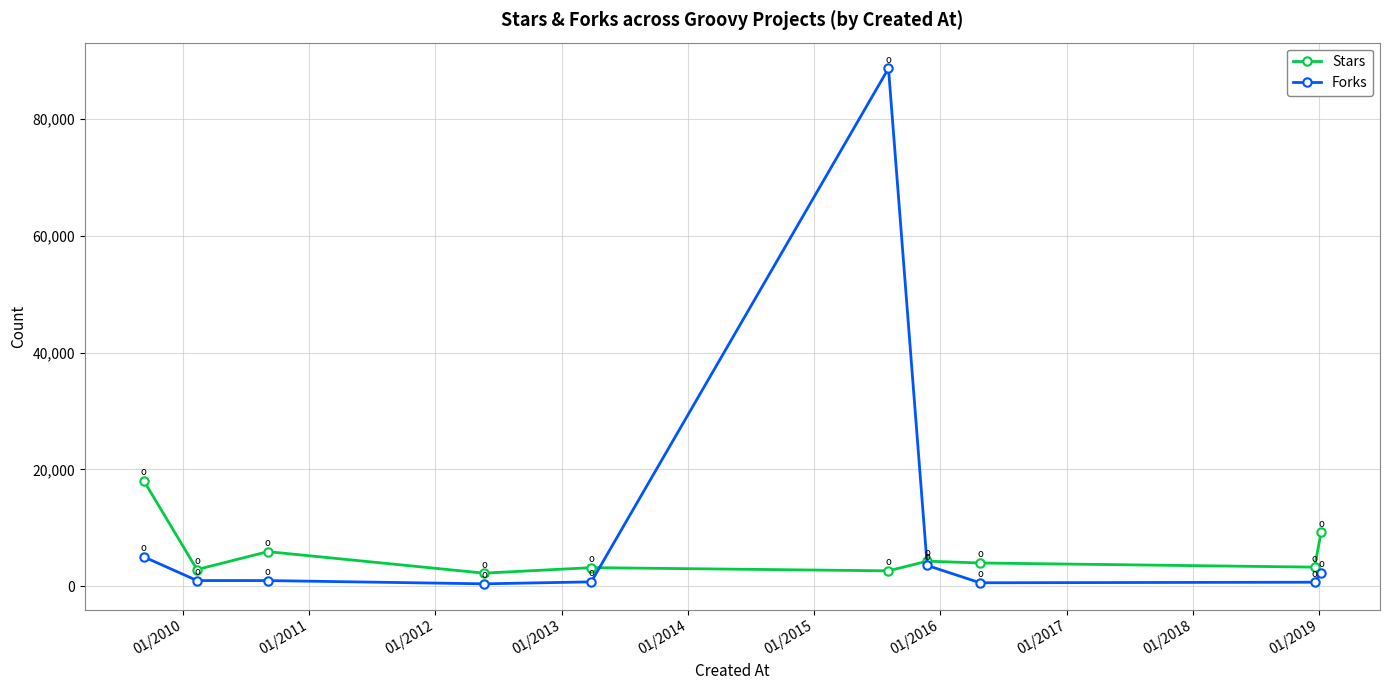

What is the lowest value of the Stars series?

2226